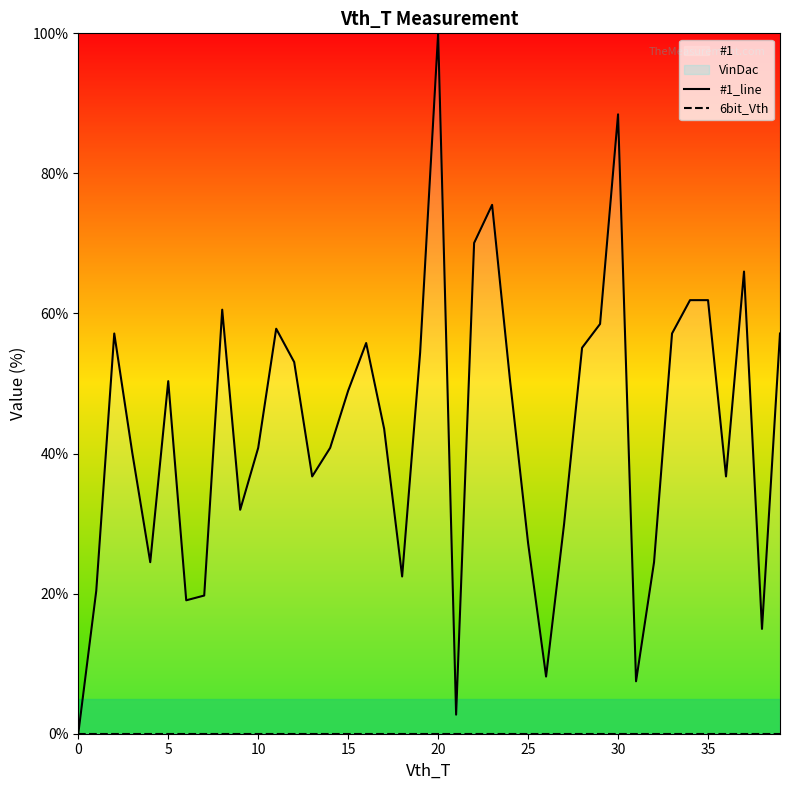

The value of #1_line at 10 is 96.8. True or false?

False